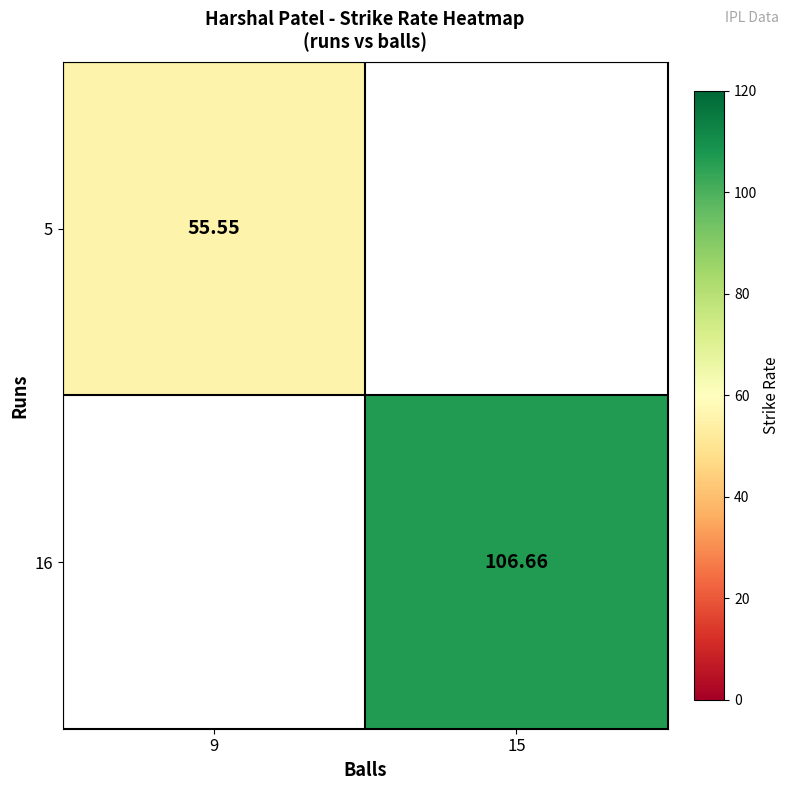

Which category has the lowest value in the 16 series?

9